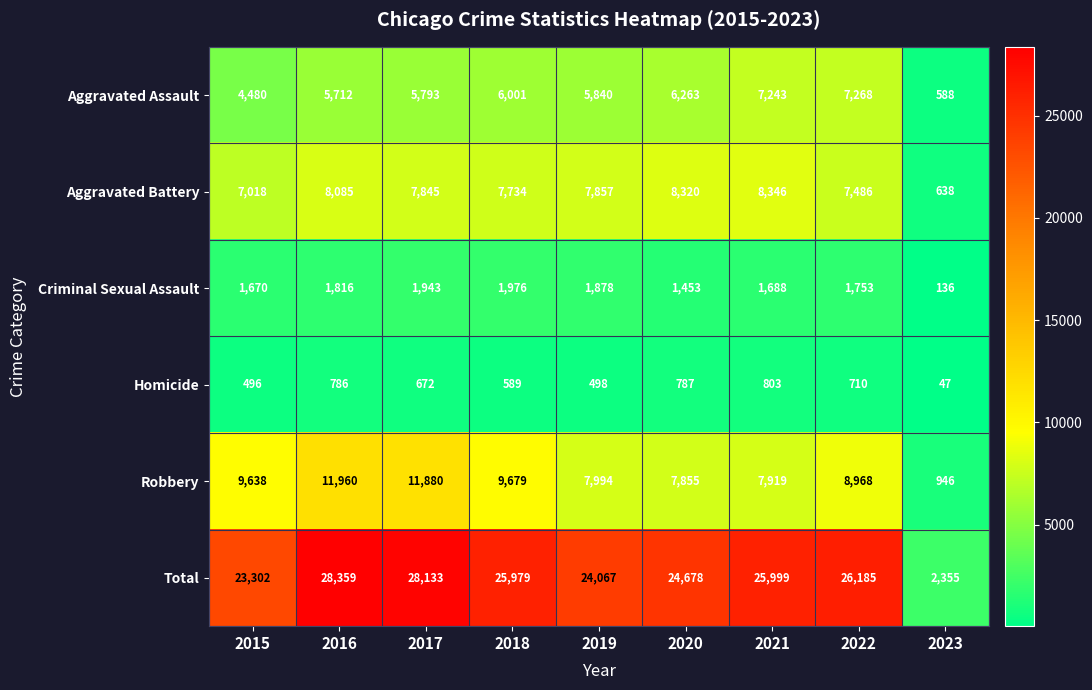

What is the minimum value shown in the chart?

47